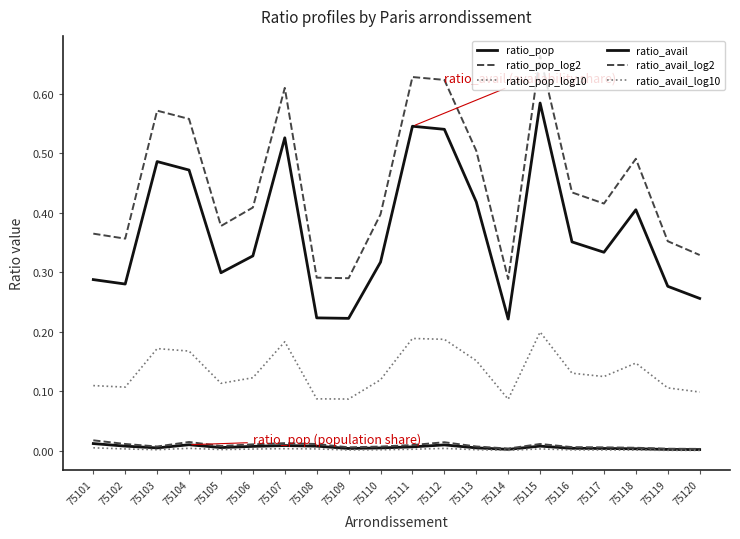

Is this an area chart (filled region under the line)?

No